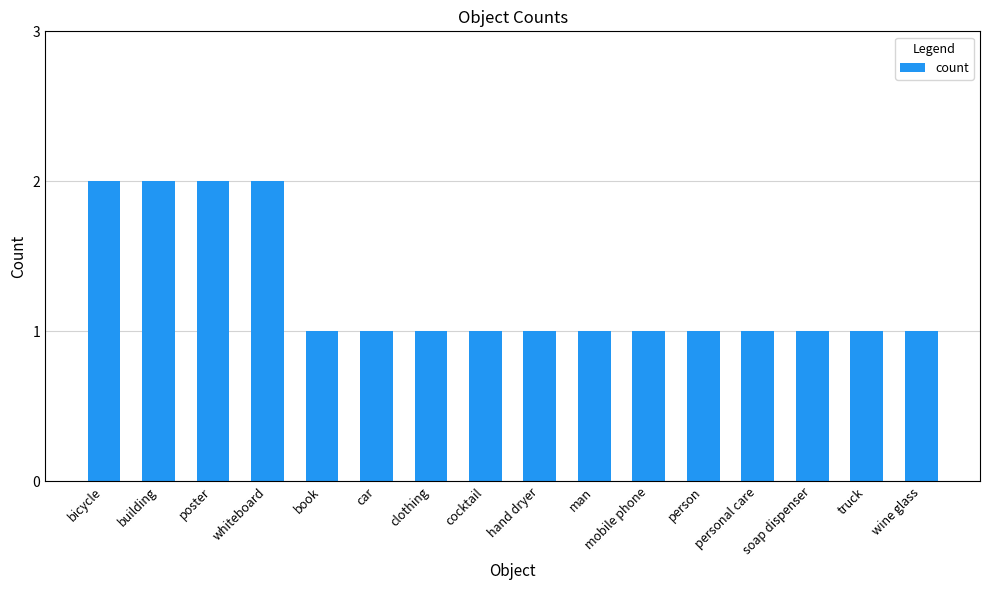

What position from the right is truck?

2